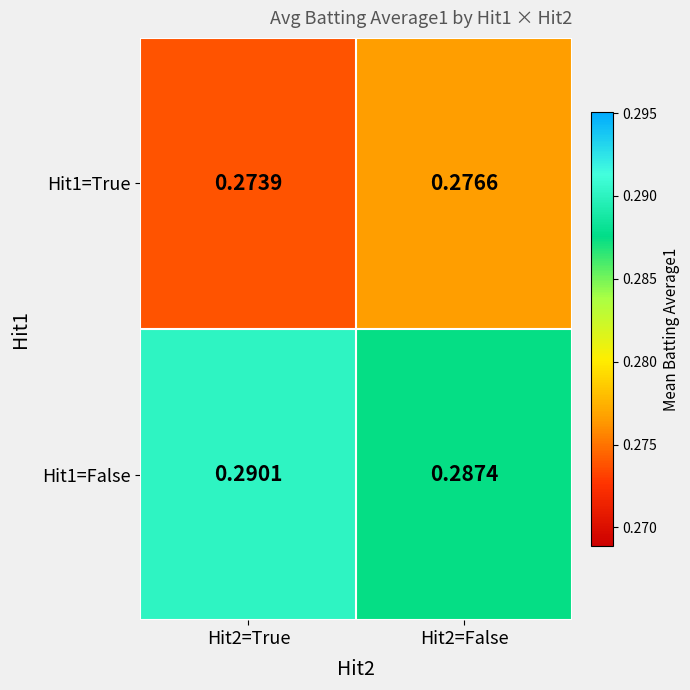

List the series in order of their overall mean, highest first.

Hit1=False, Hit1=True